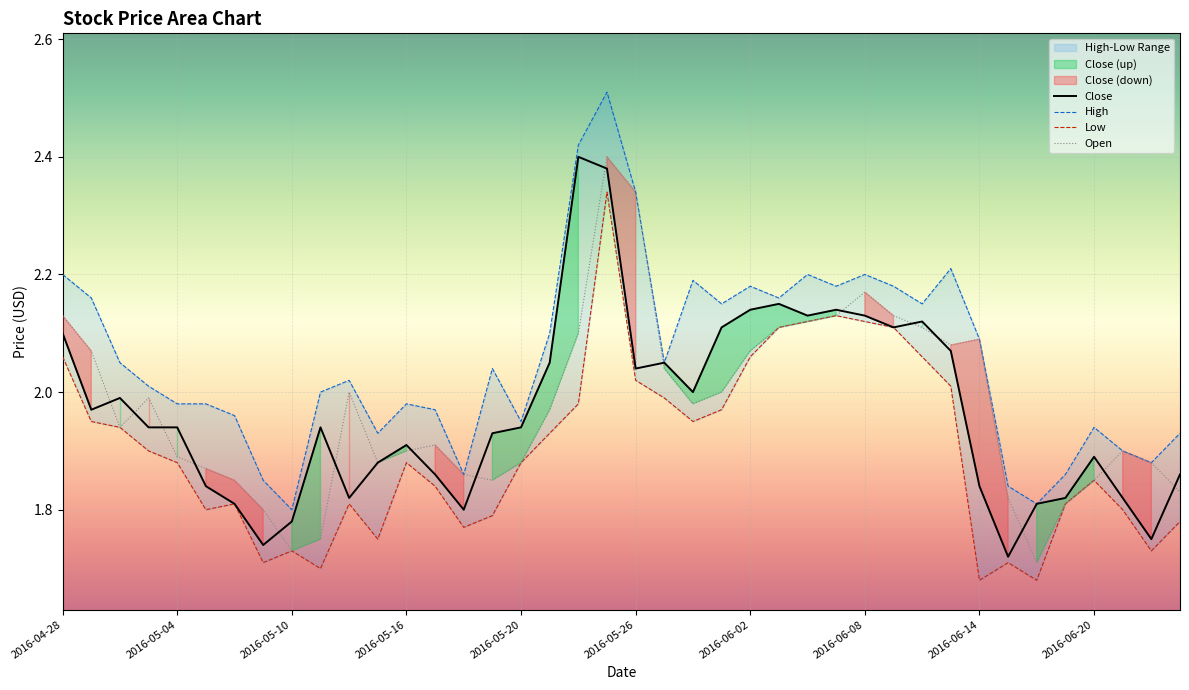

Read the High value at 2016-05-17.

2.0